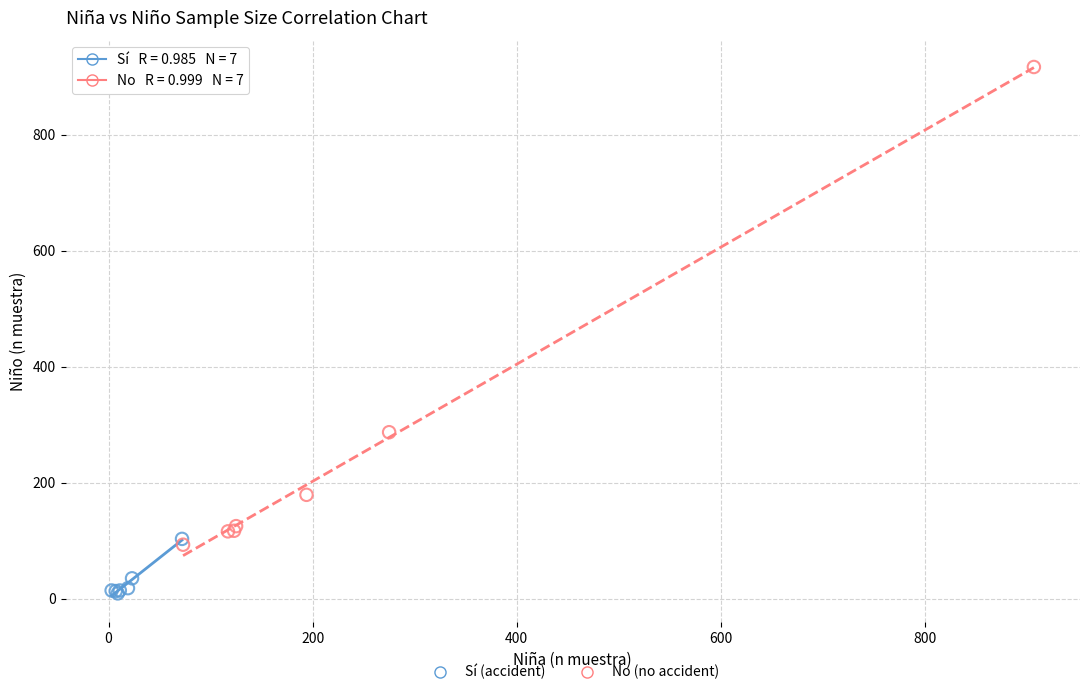

Which series reaches the maximum Y coordinate?

No (no accident)